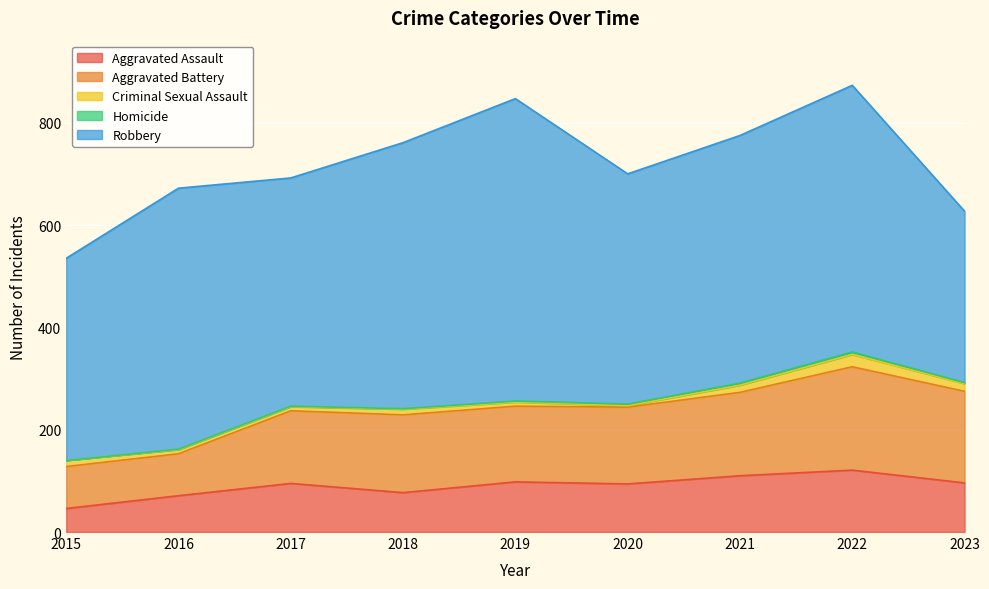

Which series changed the most between 2015 and 2020?

Aggravated Battery